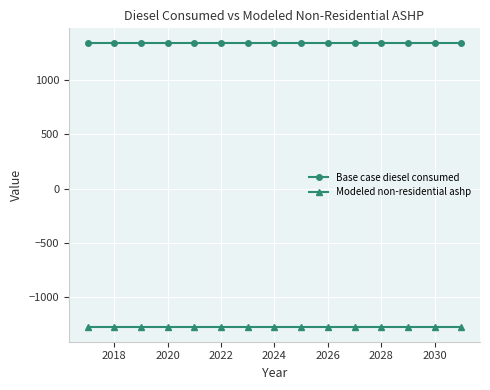

What is the maximum value shown in the chart?

1342.4